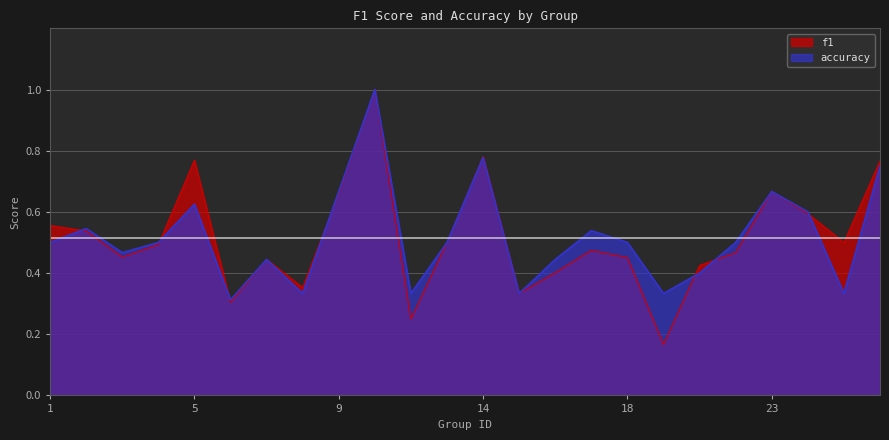

Between which two adjacent categories do f1 and accuracy first intersect?

1 and 2